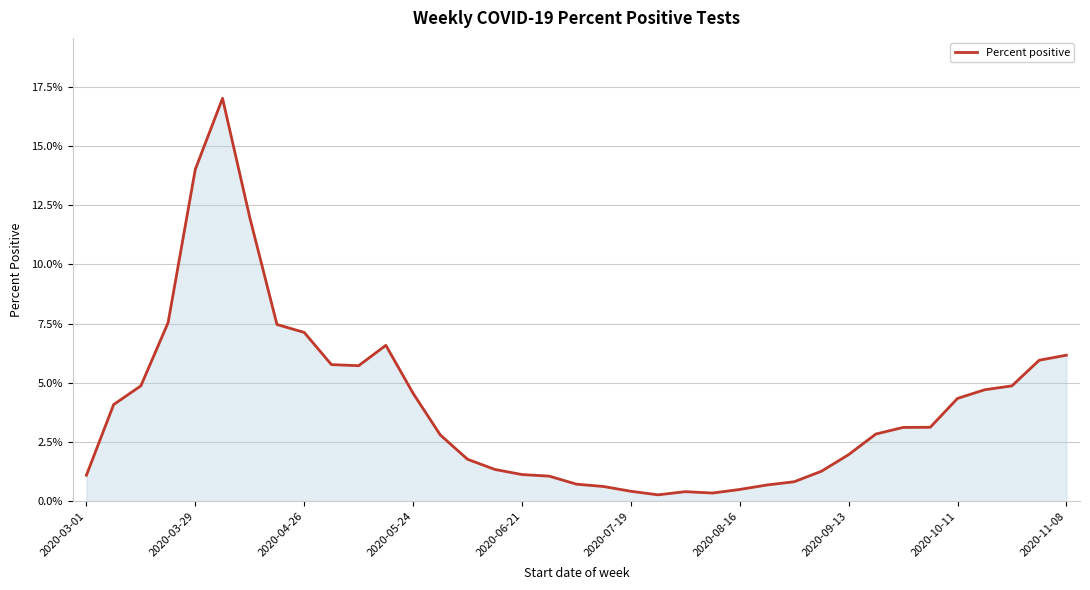

Does the chart display data point markers on the line(s)?

No